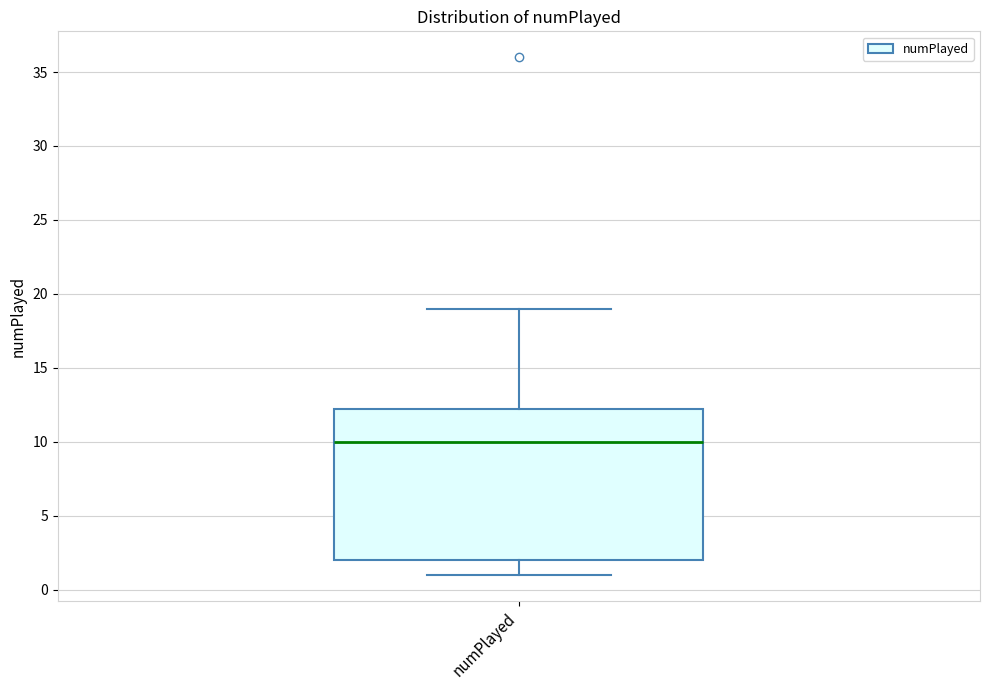

Transcribe this box plot: give where the median line is, the range the box spans, and where the two whiskers end, as read against the y-axis. The values are not printed on the chart, so give them approximately, as read against the axis.

median 10.0, box 2.0 to 12.5, whiskers 1.0 to 19.0